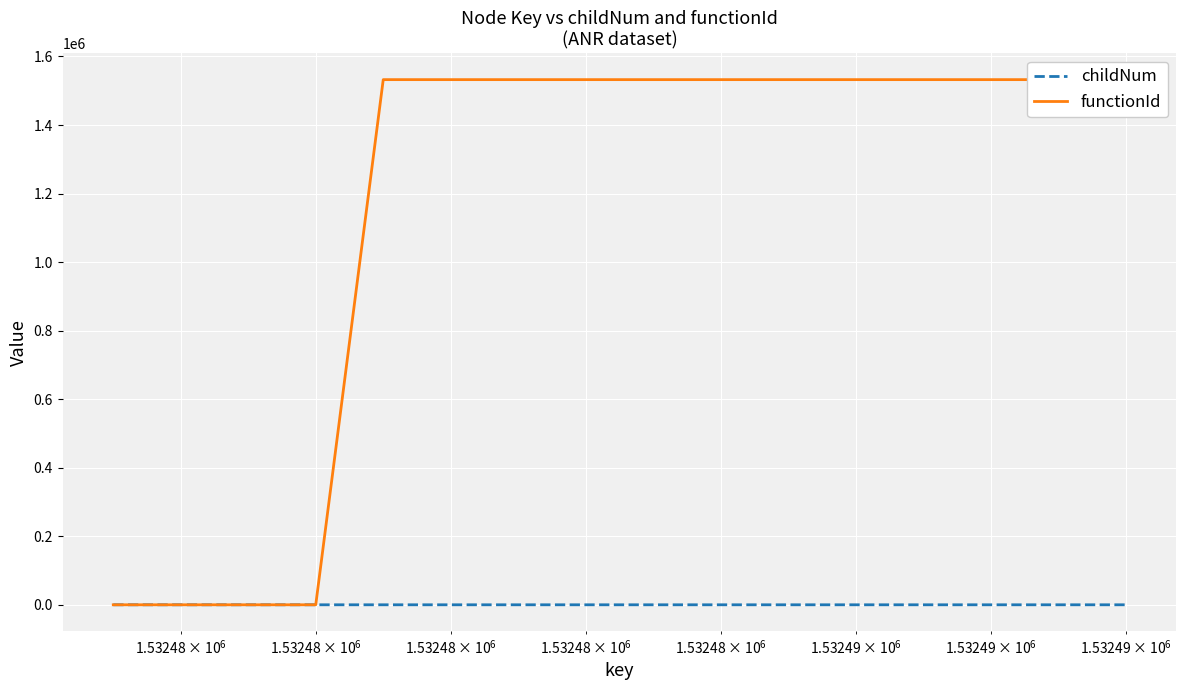

True or false: functionId has more than 1 points higher than both neighbors.

False